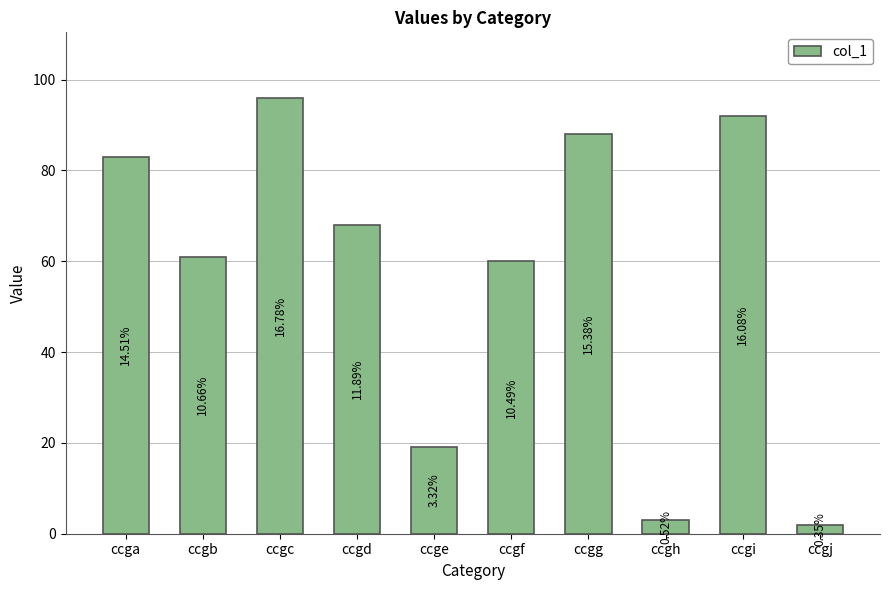

What is the average value?

57